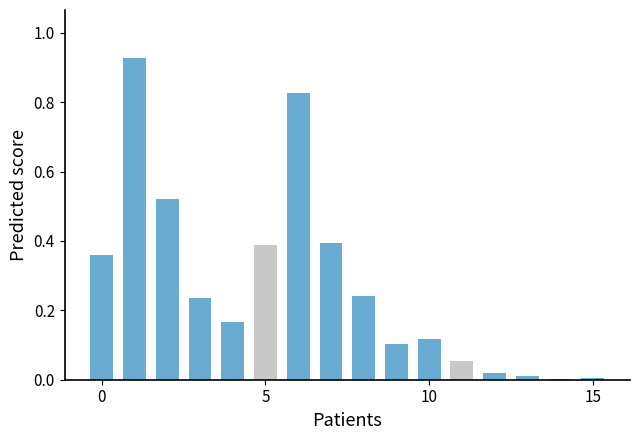

Is it true that 20_24 equals 0.0 at 13?

False